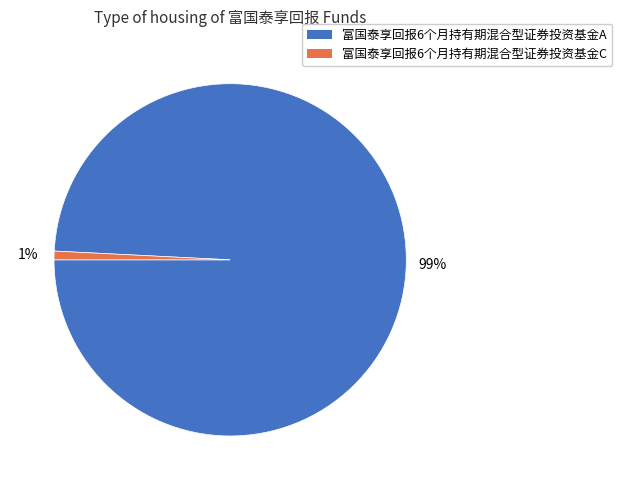

Count the number of slices in the pie.

2